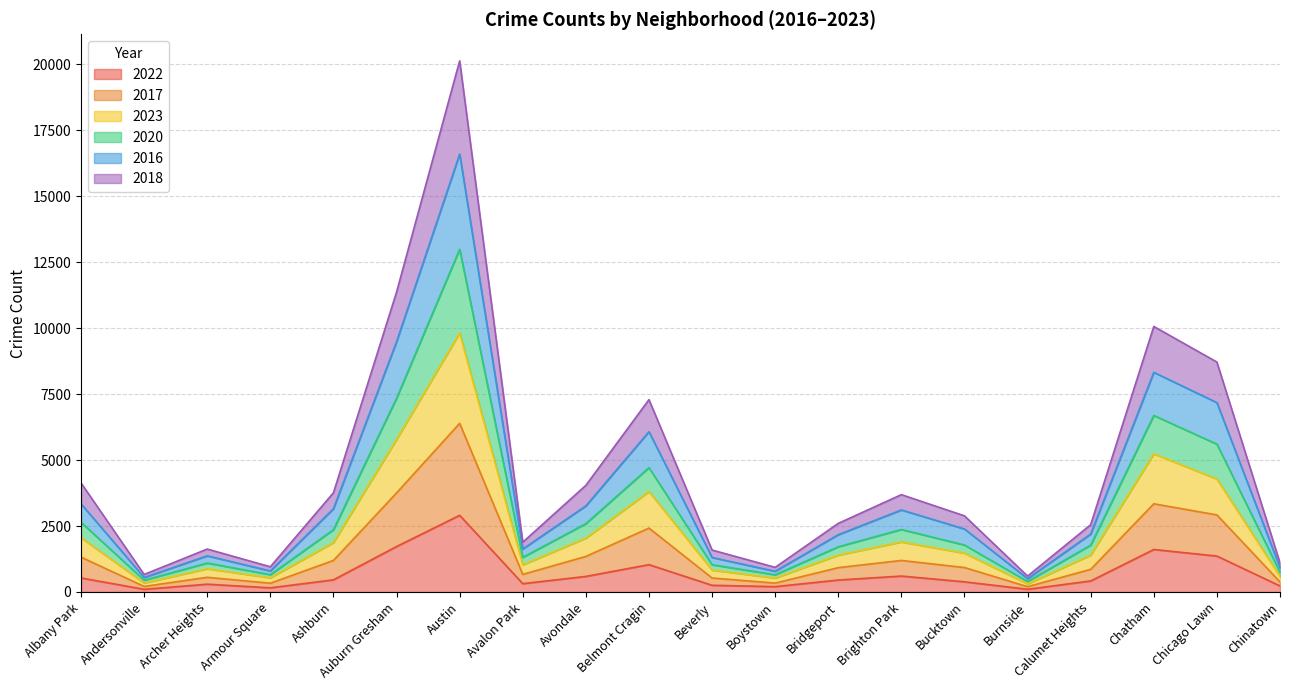

What is the value of the 2022 point at the 15th from the left?

385